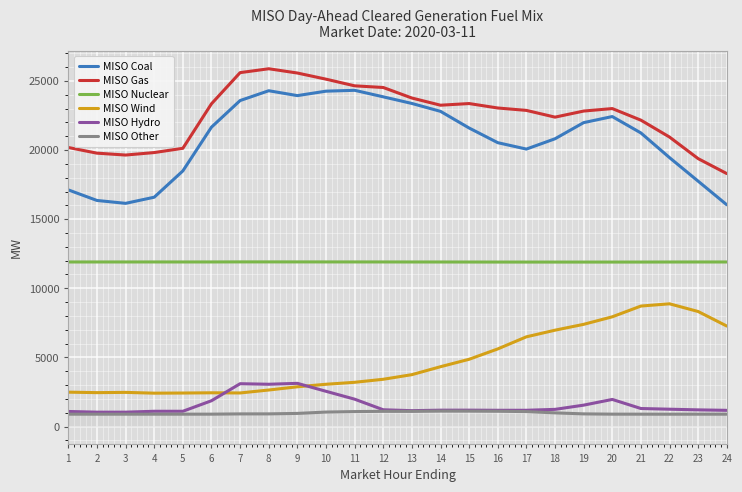

Where does the MISO Gas series first go above 22999?

6